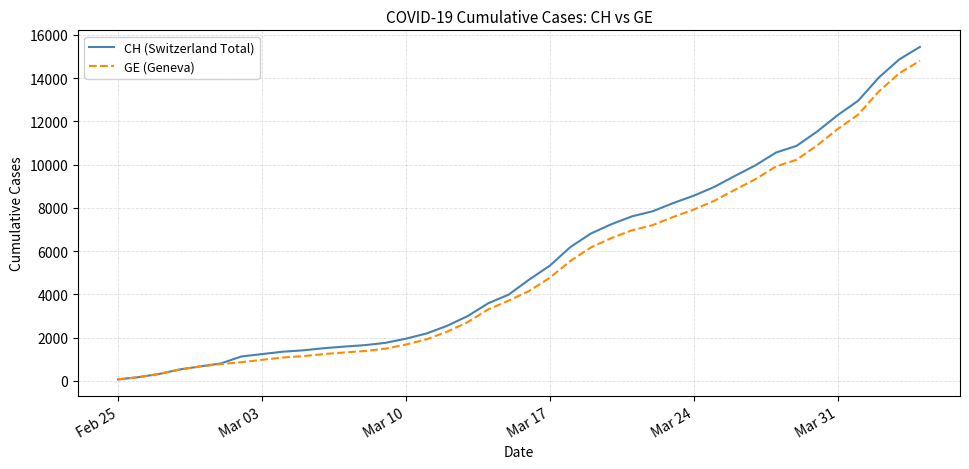

Which series has the largest range (max minus min)?

CH (Switzerland Total)